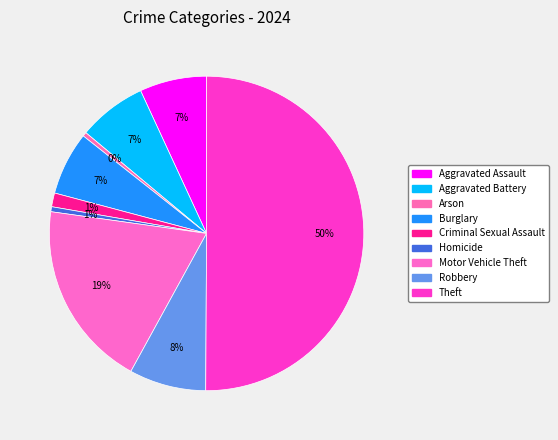

What percentage is the Aggravated Assault slice, to the nearest percent?

7%